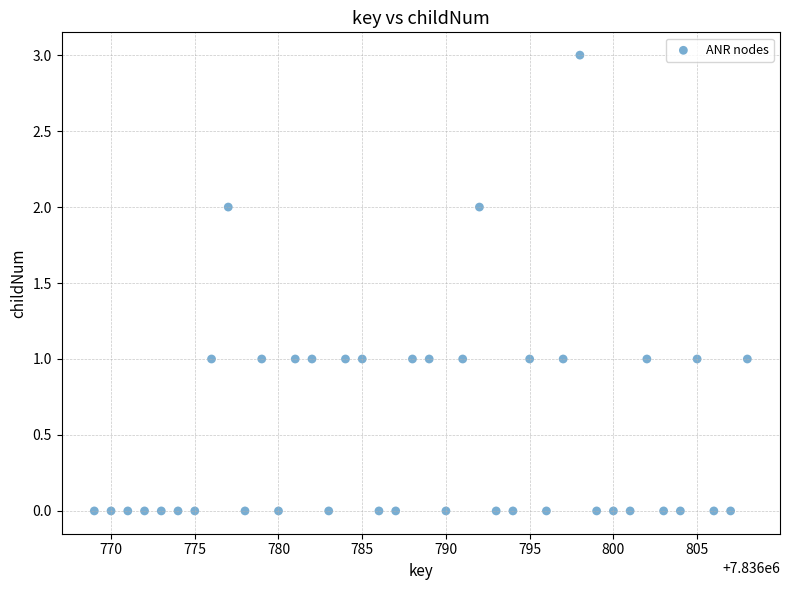

What is the range of X values (max minus min)?

39